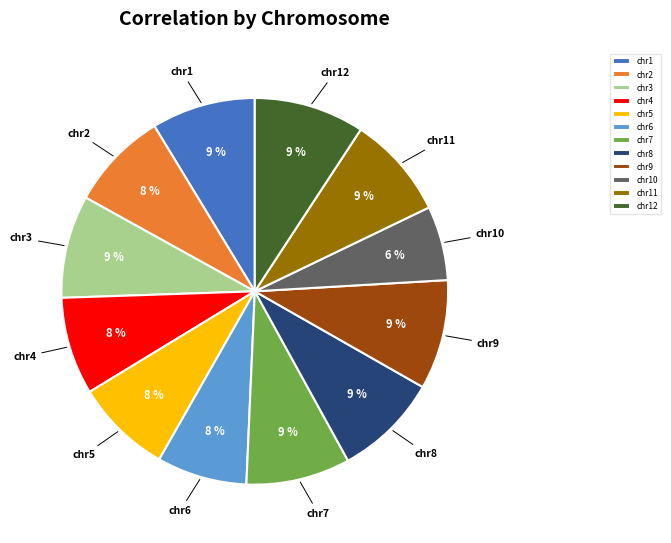

To the nearest percent, what percentage of the pie is chr8?

9%